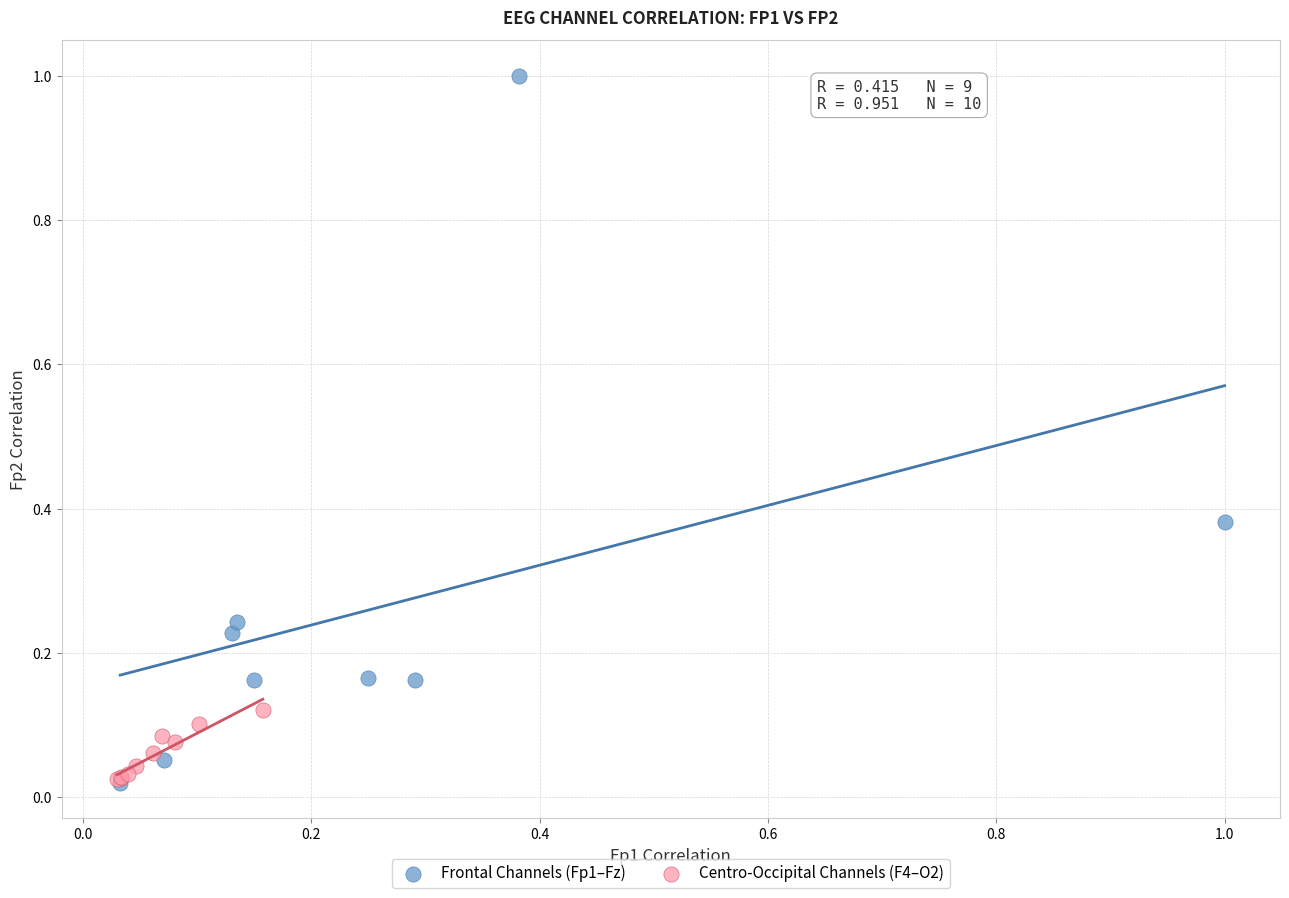

Which series has the widest spread of Y values?

Frontal Channels (Fp1–Fz)